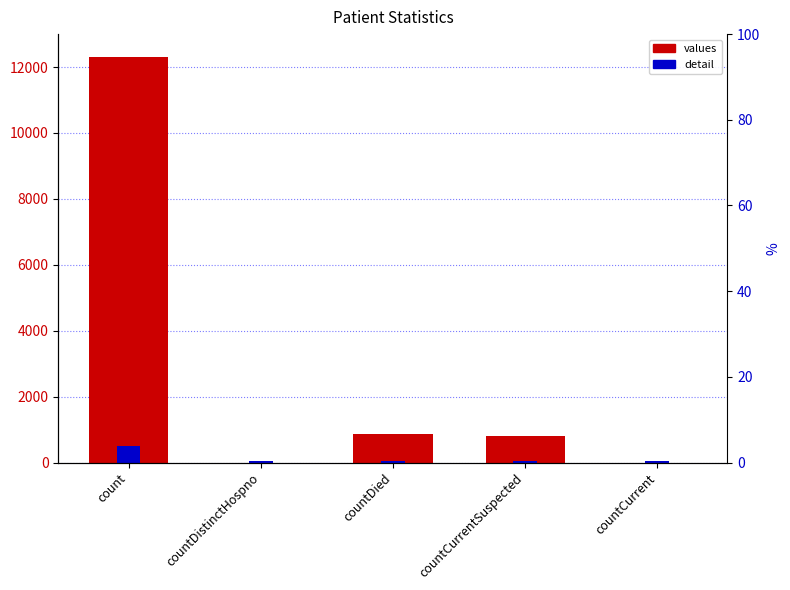

Reading left to right, extract all data points from this chart.

12294	0	857	797	0